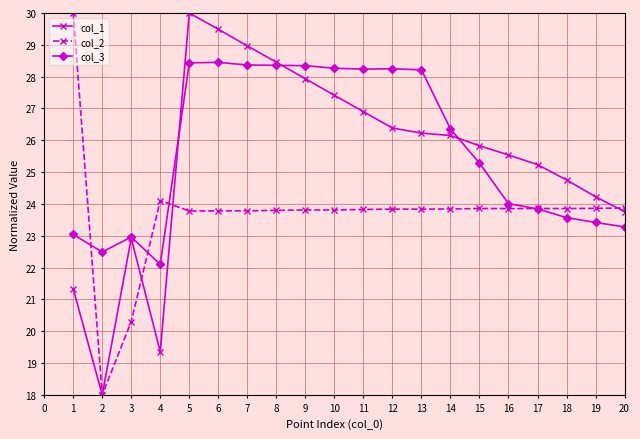

What are all the series names shown in the legend?

col_1, col_2, col_3